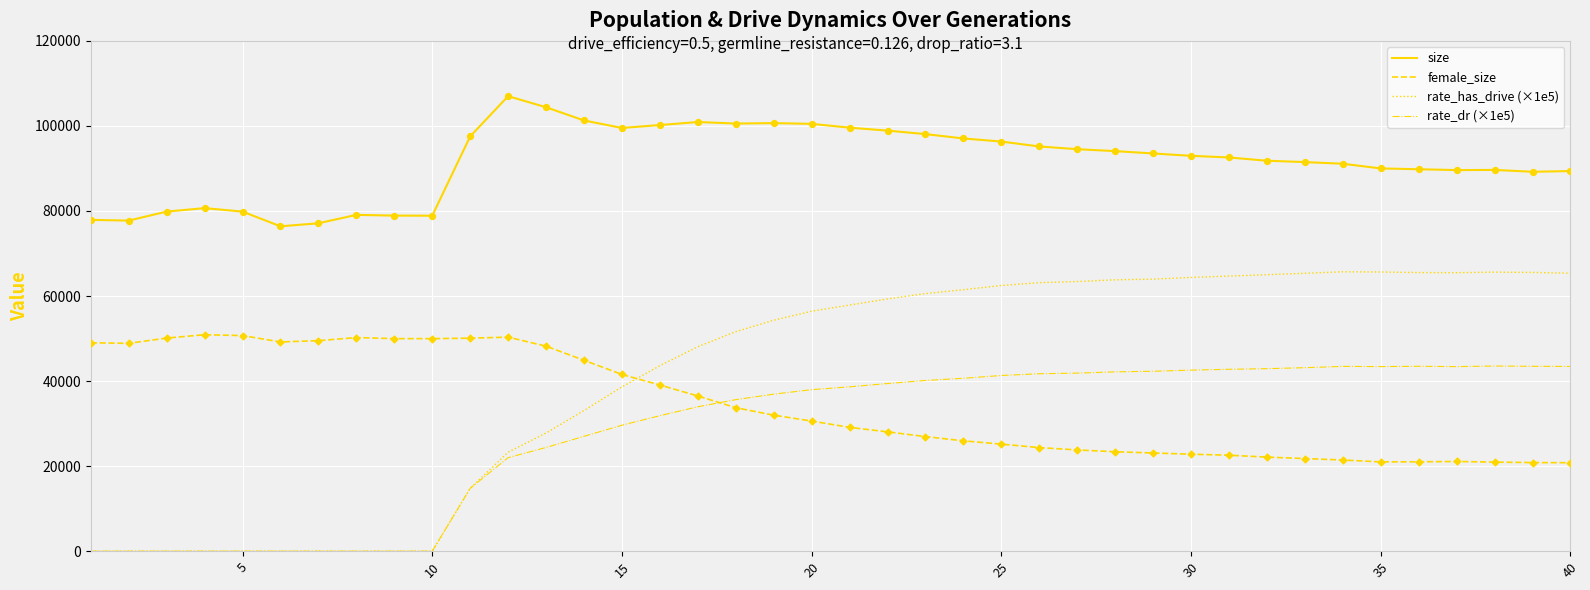

At how many categories does at least one series exceed 22421?

40